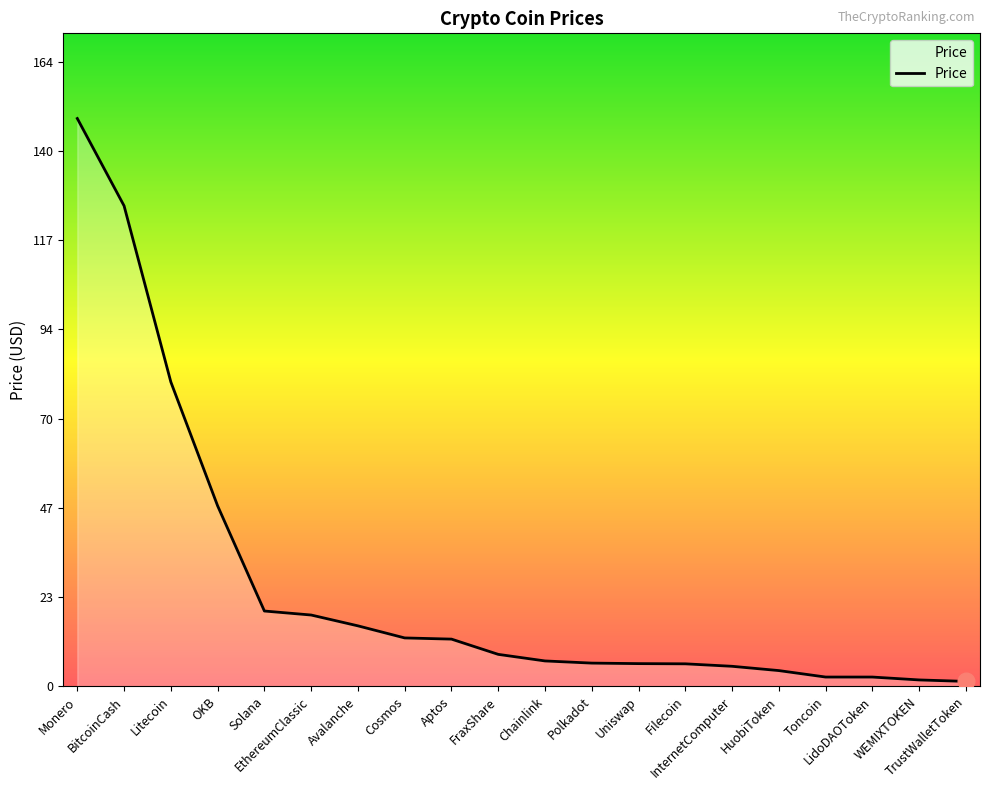

What is the sum of all values?

531.7